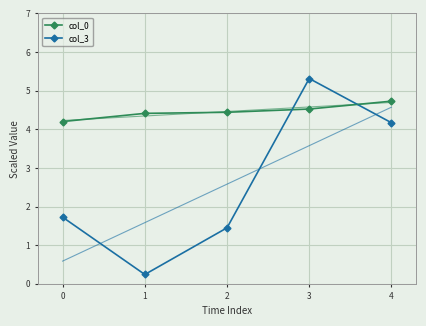

What is the maximum value shown in the chart?

5.3